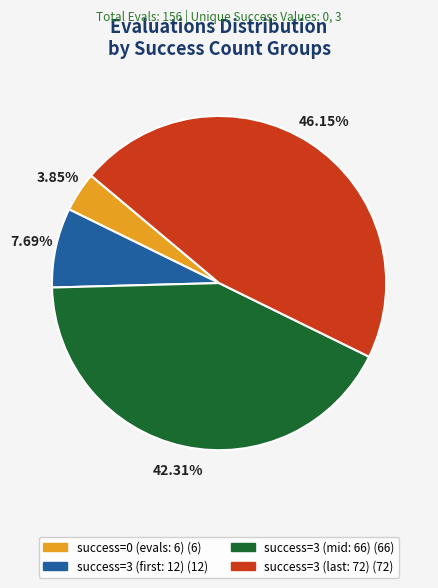

Is there a majority slice in this chart?

No